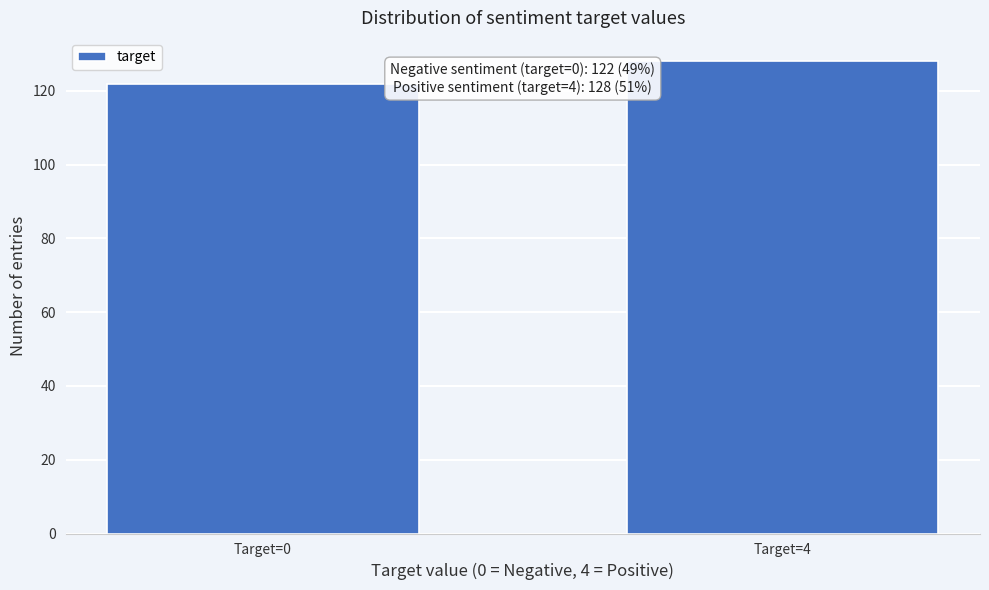

Reading left to right, extract all data points from this chart.

122	128